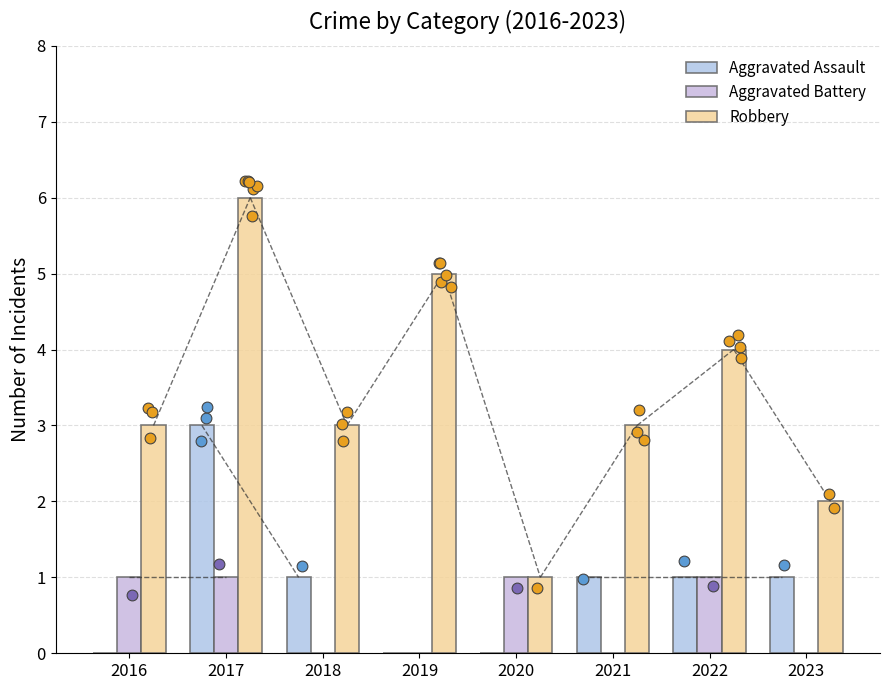

At how many categories does at least one series exceed 2?

6